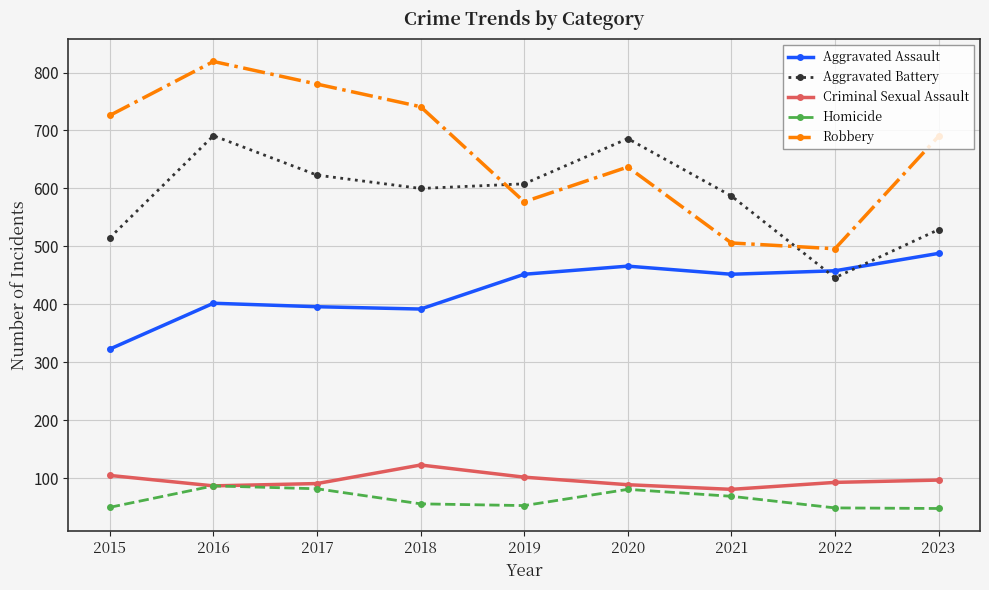

How many categories are shown in the chart?

9